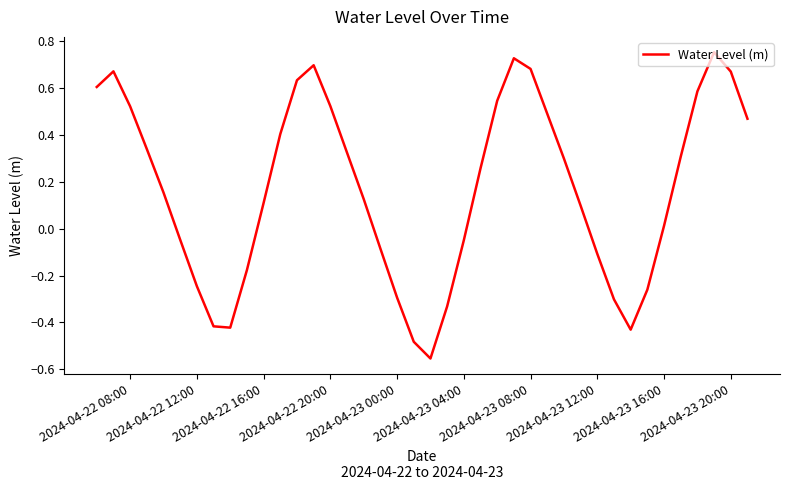

Count the number of categories in the chart.

40